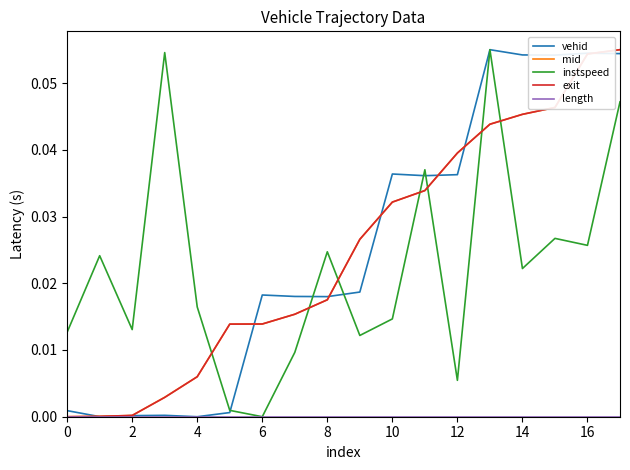

After their last crossing, which series has the higher values: exit or instspeed?

exit